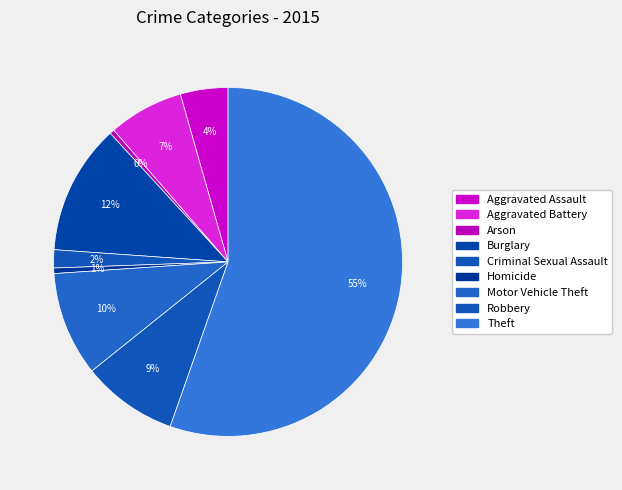

Is the sum of Robbery and Aggravated Battery greater than half?

No